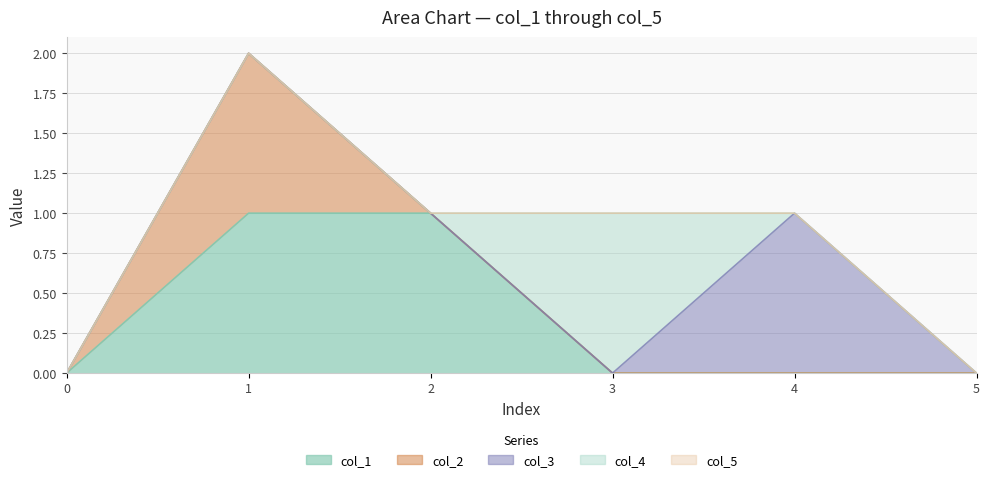

Which label corresponds to the largest value in the chart?

1